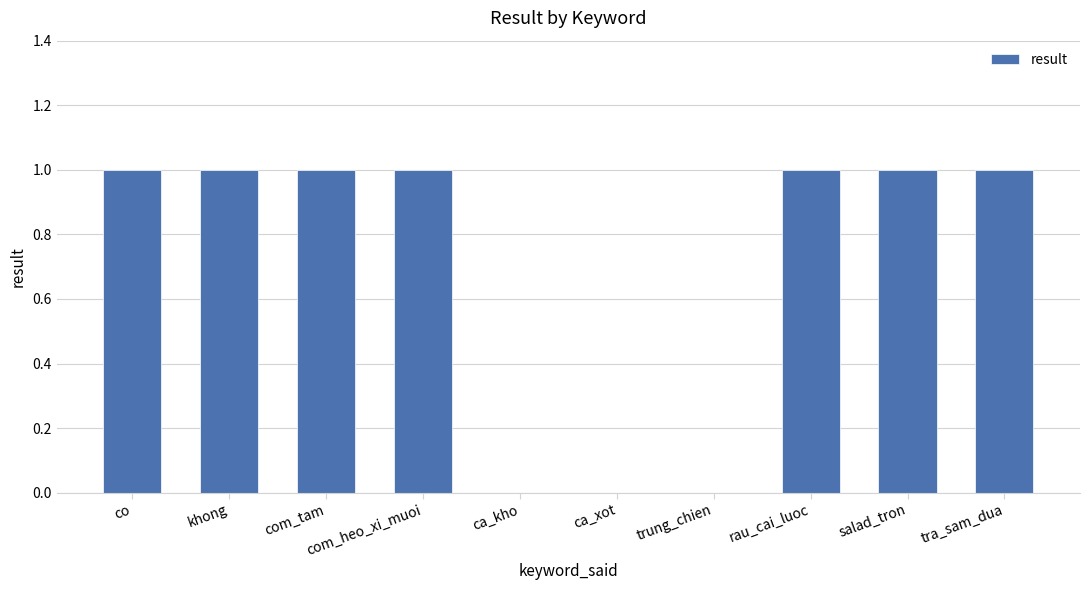

What is the sum of all values?

7